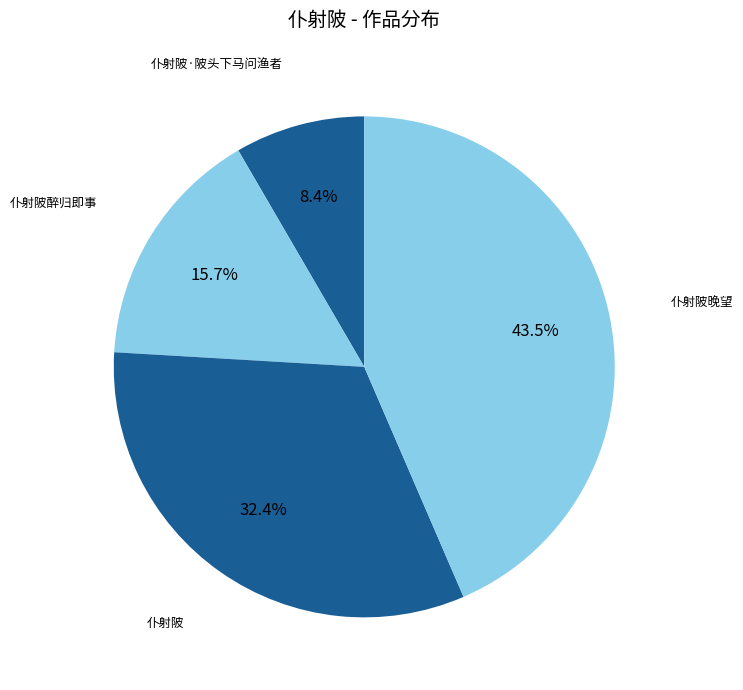

How many segments does this pie chart have?

4